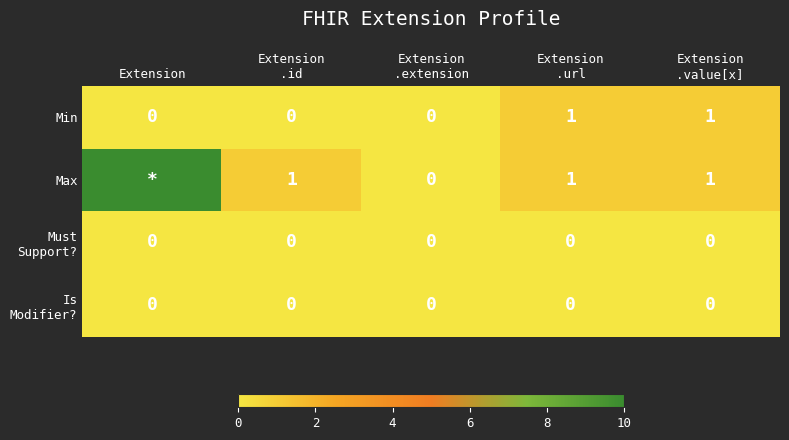

Count the Min values in the range 0 to 1.

5